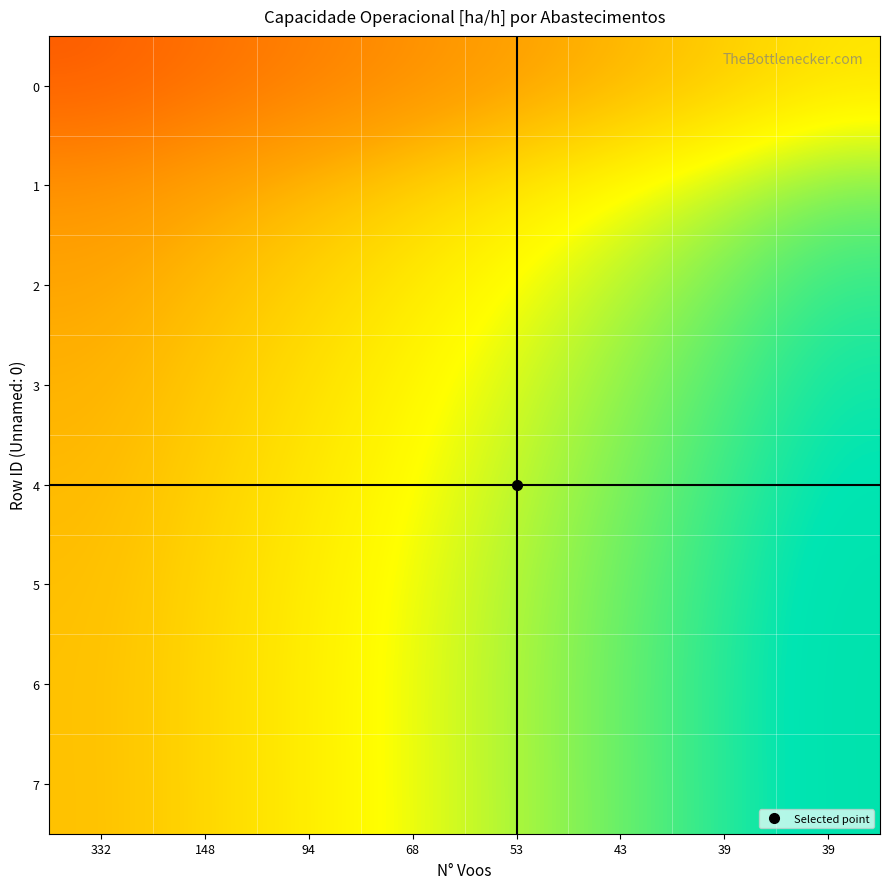

Reading left to right, what are all the values shown in this chart?

0: 332=1.0	148=1.0	94=1.1	68=1.1	53=1.2	43=1.2	39=1.3	39=1.3
1: 332=1.1	148=1.2	94=1.2	68=1.3	53=1.3	43=1.4	39=1.4	39=1.4
2: 332=1.2	148=1.2	94=1.3	68=1.3	53=1.4	43=1.4	39=1.4	39=1.5
3: 332=1.2	148=1.3	94=1.3	68=1.3	53=1.4	43=1.4	39=1.5	39=1.5
4: 332=1.2	148=1.3	94=1.3	68=1.4	53=1.4	43=1.4	39=1.5	39=1.5
5: 332=1.2	148=1.3	94=1.3	68=1.4	53=1.4	43=1.5	39=1.5	39=1.5
6: 332=1.2	148=1.3	94=1.3	68=1.4	53=1.4	43=1.5	39=1.5	39=1.5
7: 332=1.2	148=1.3	94=1.3	68=1.4	53=1.4	43=1.5	39=1.5	39=1.5